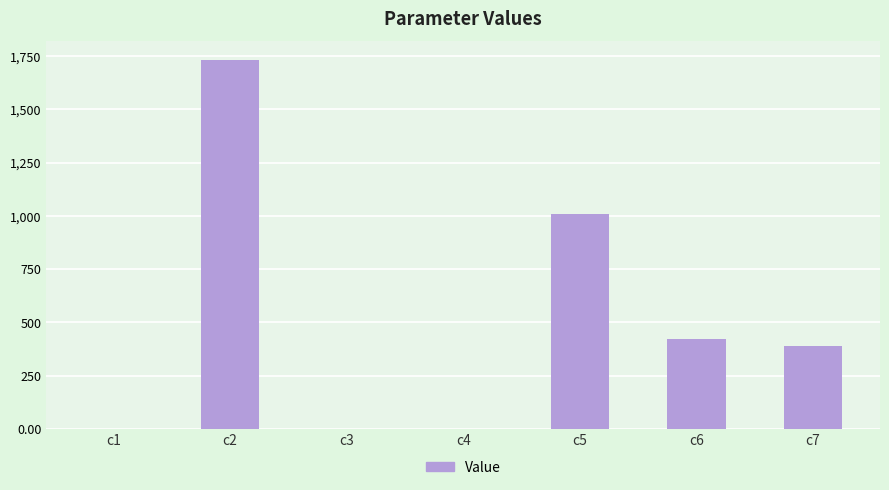

Where is the data nearest to the value 866?

c5